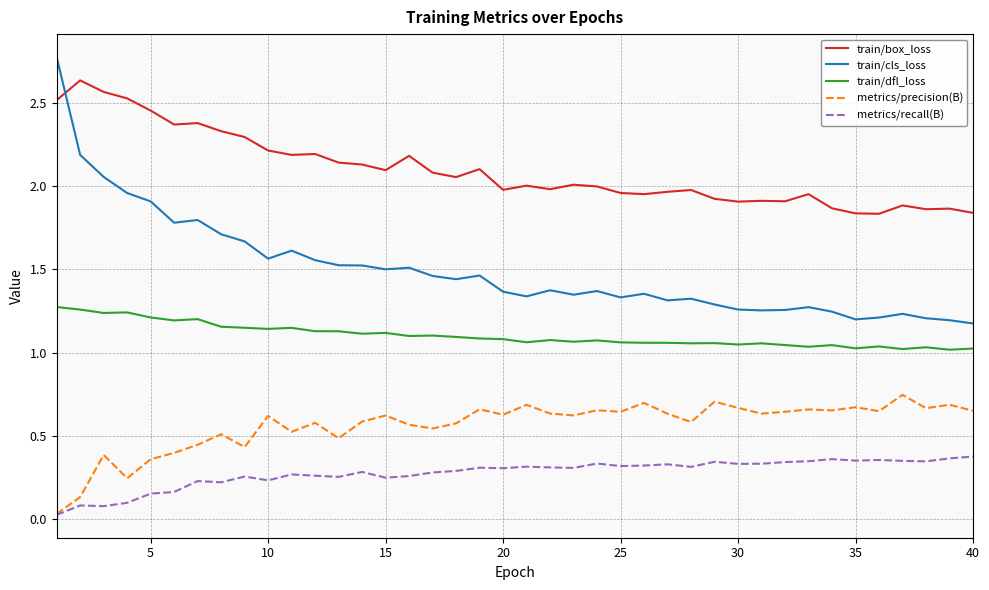

True or false: train/box_loss has more than 0 interior local peaks.

True